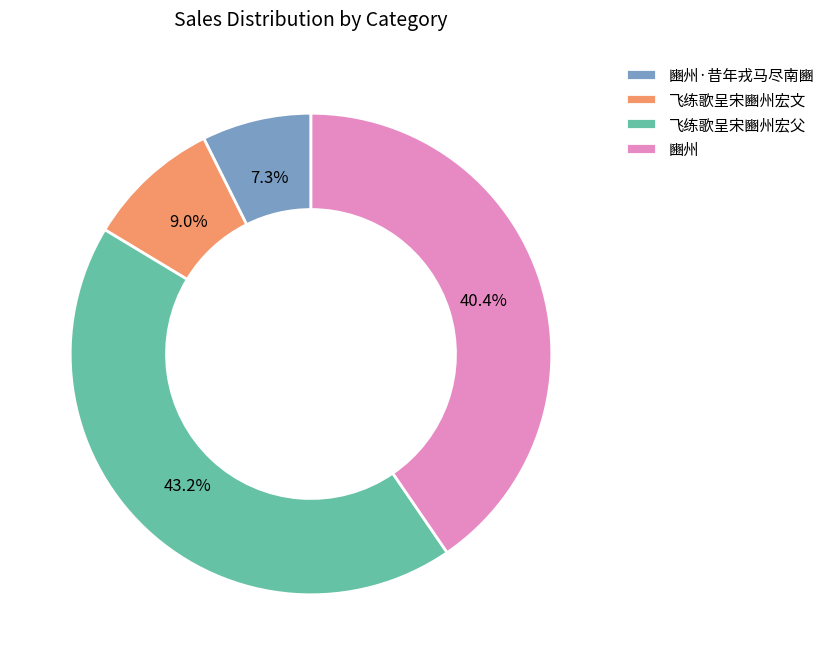

To the nearest percent, what percentage of the pie is 飞练歌呈宋豳州宏父?

43%